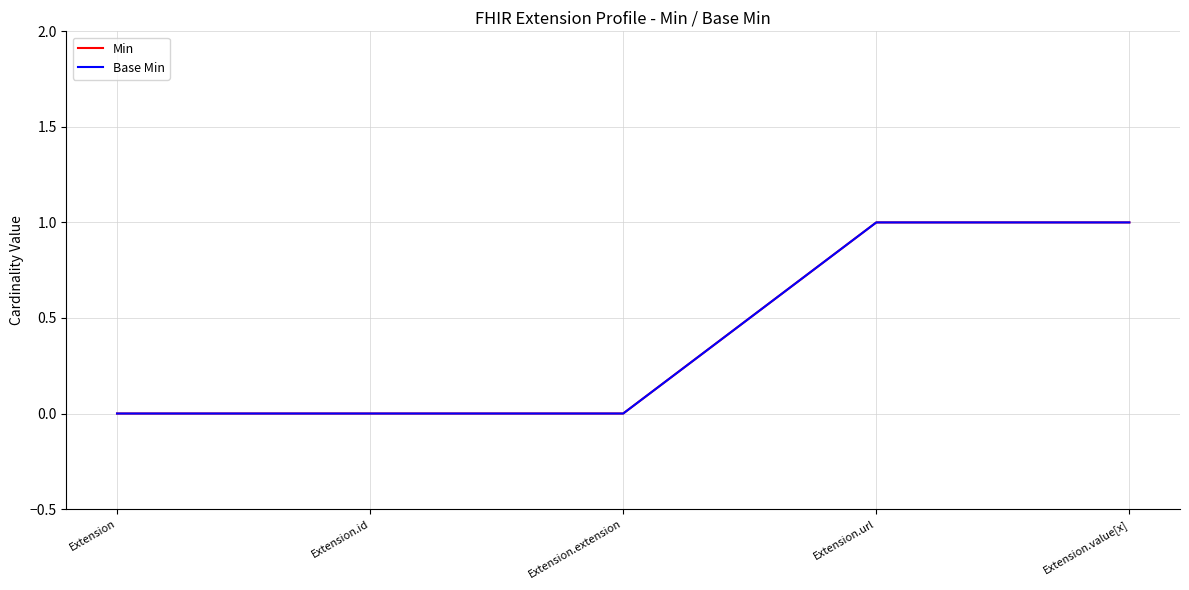

Which series changed the most between Extension and Extension.url?

Min